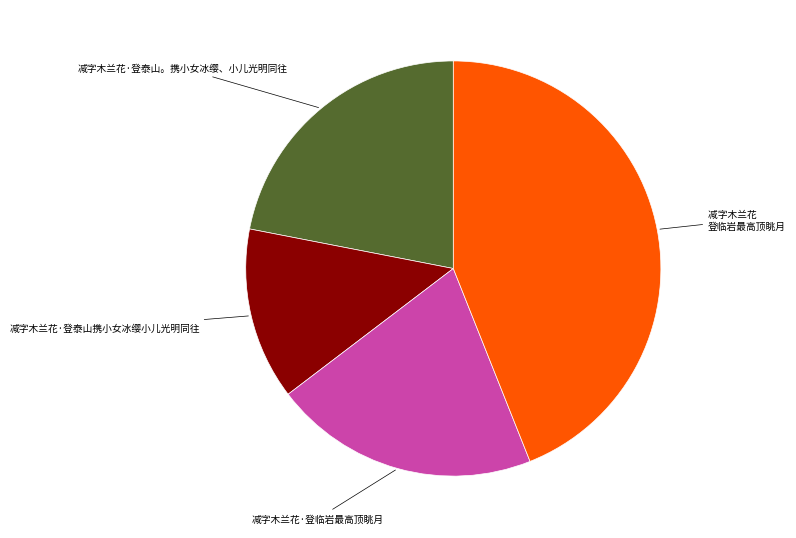

Combined, do 减字木兰花·登泰山。携小女冰缨、小儿光明同往 and 减字木兰花·登泰山携小女冰缨小儿光明同往 account for over 50%?

No